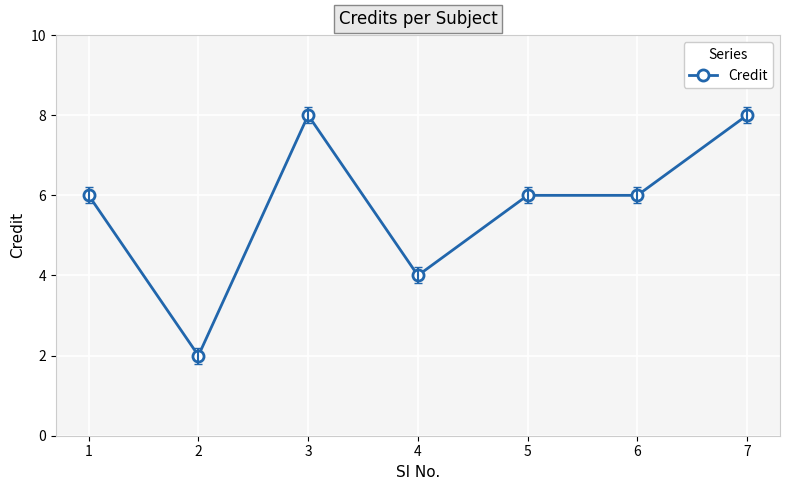

How many categories are shown in the chart?

7